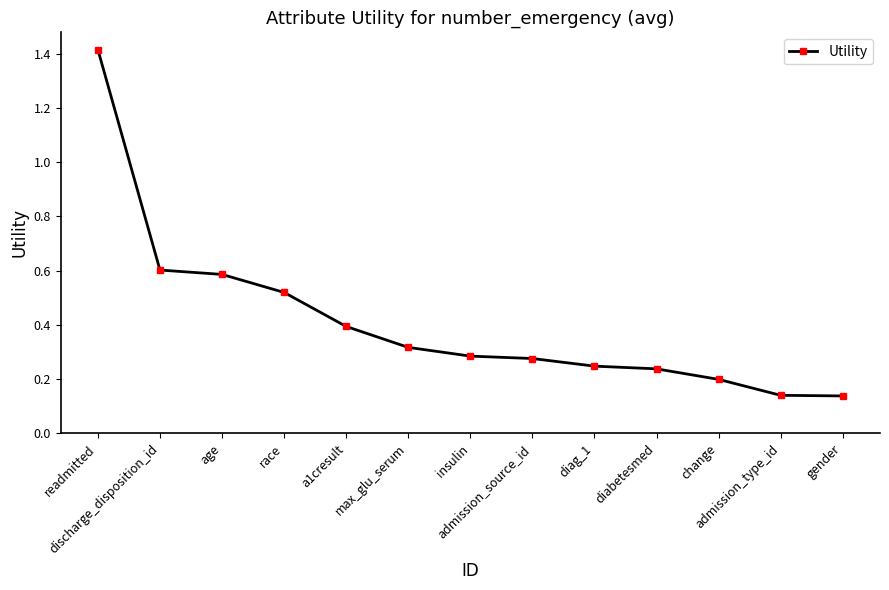

Is it true that the value at admission_type_id is 0.0?

False